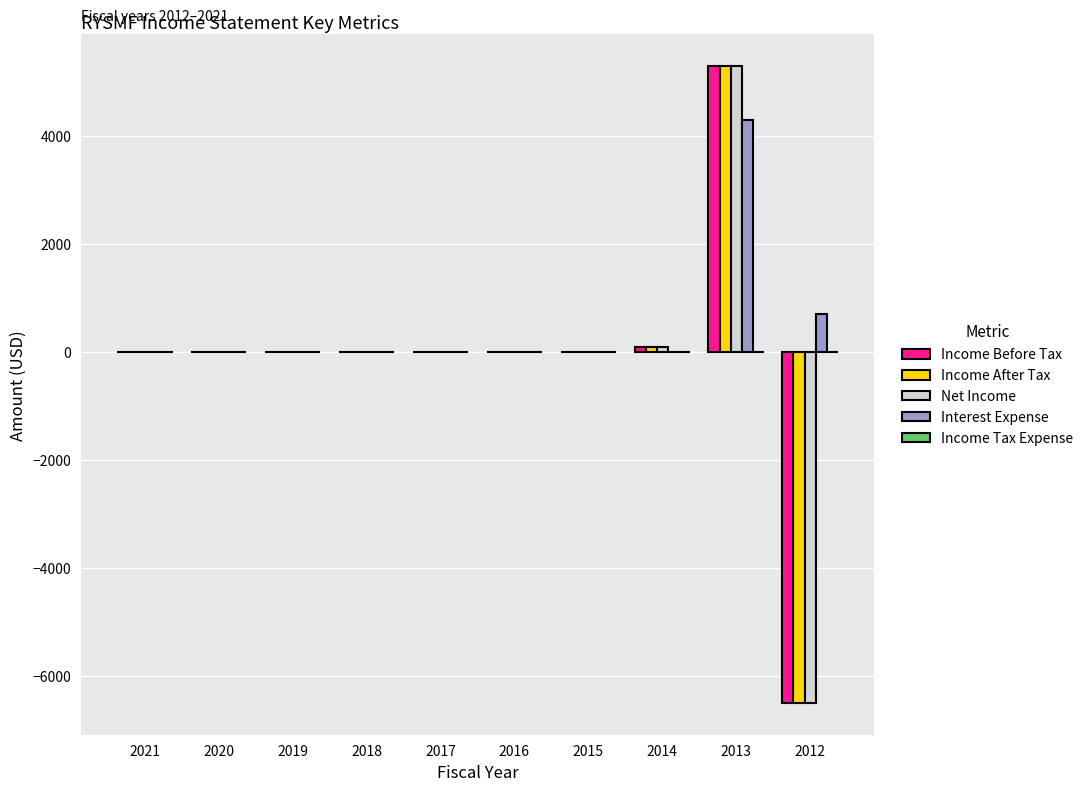

The value of Net Income at 2017 is 0. True or false?

True